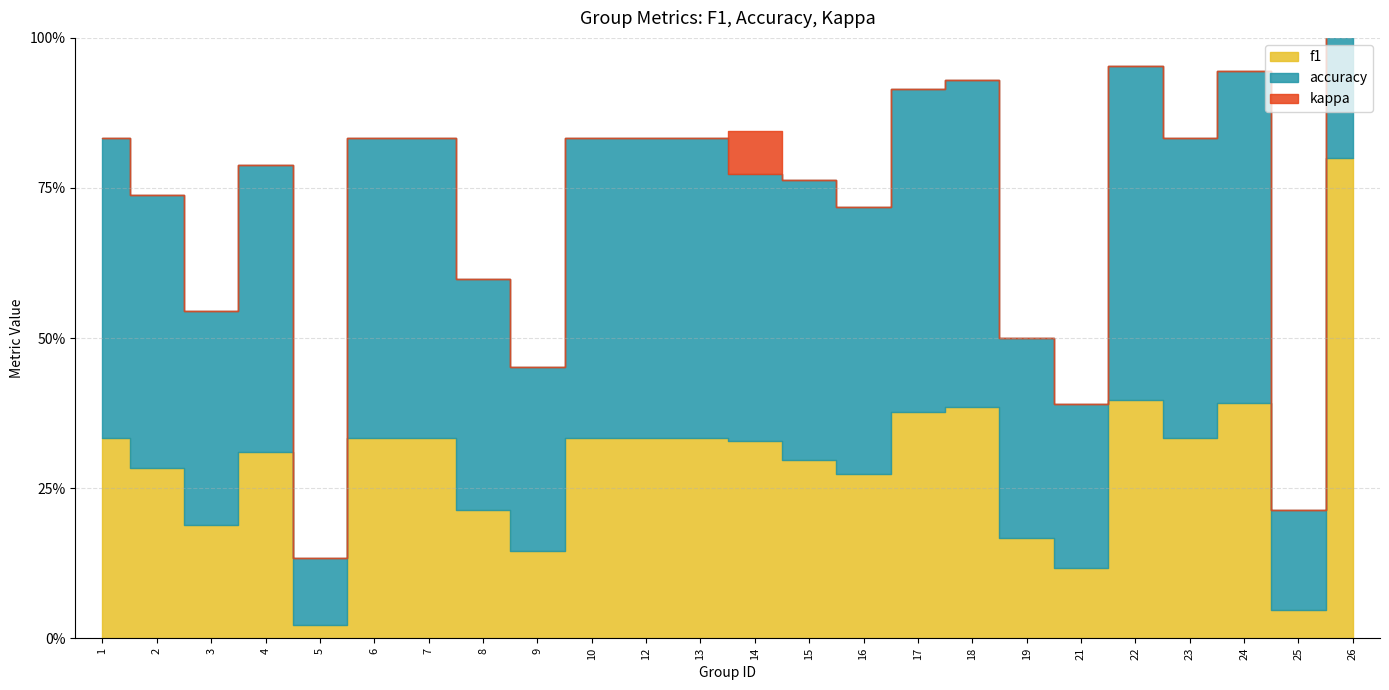

Rank the categories by f1 value from lowest to highest.

5, 25, 21, 9, 19, 3, 8, 16, 2, 15, 4, 14, 1, 6, 7, 10, 12, 13, 23, 17, 18, 24, 22, 26